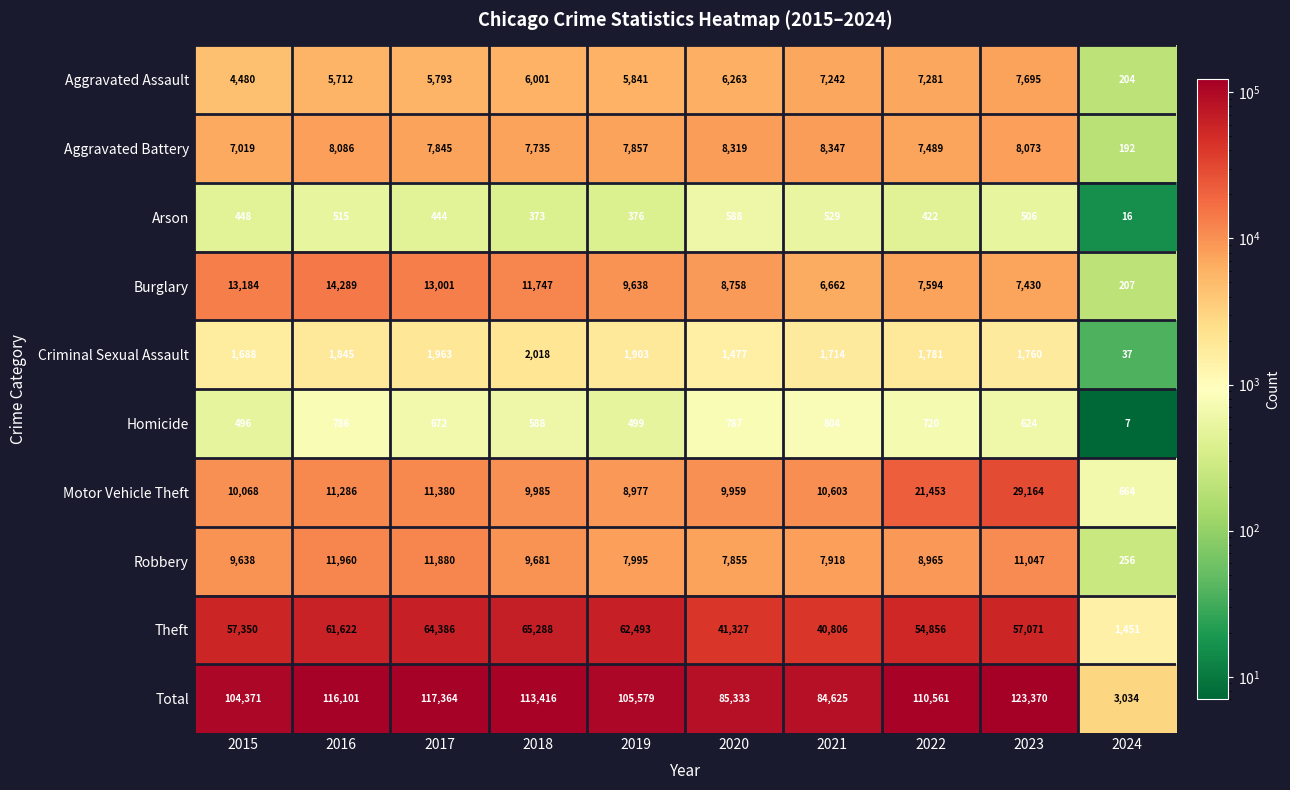

At which label is Motor Vehicle Theft closest to 14914?

2017